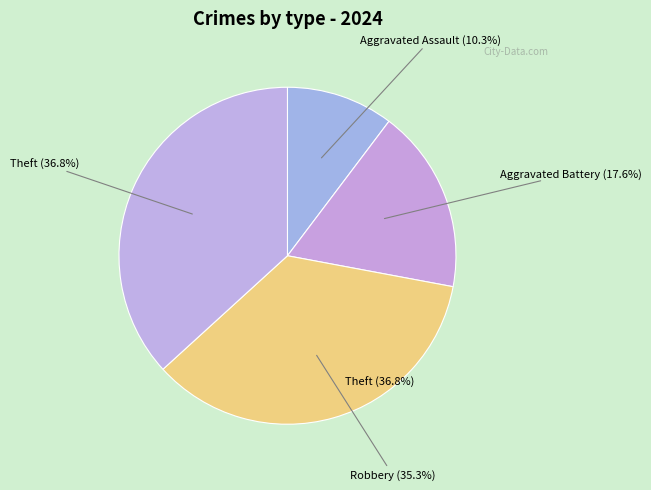

Which slice is the smallest?

Aggravated Assault